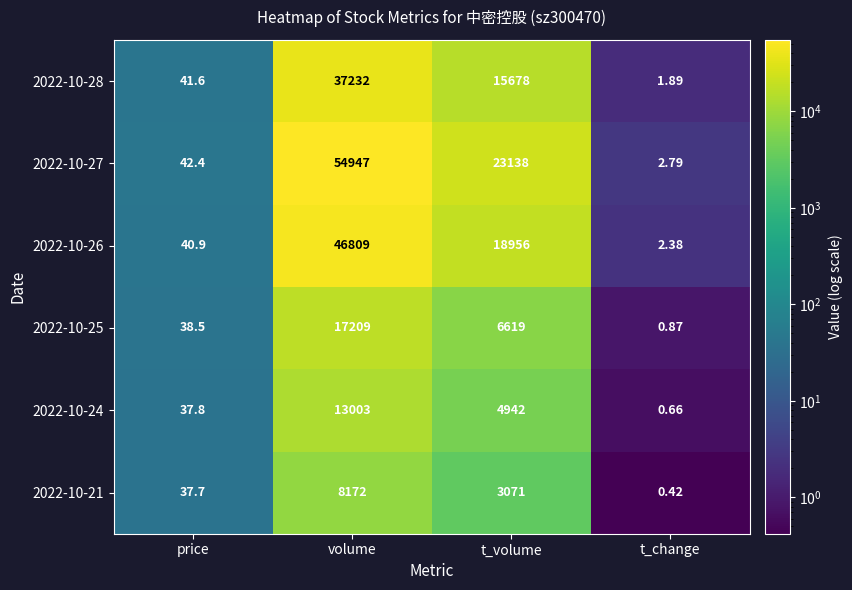

Which series has the largest total across all categories?

2022-10-27